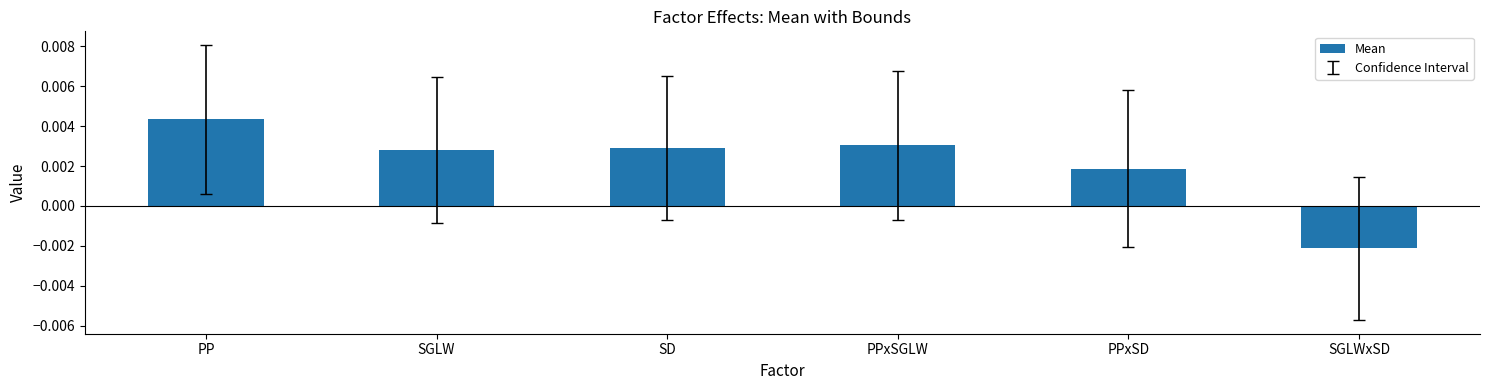

Where is the data nearest to the value 0?

PPxSD